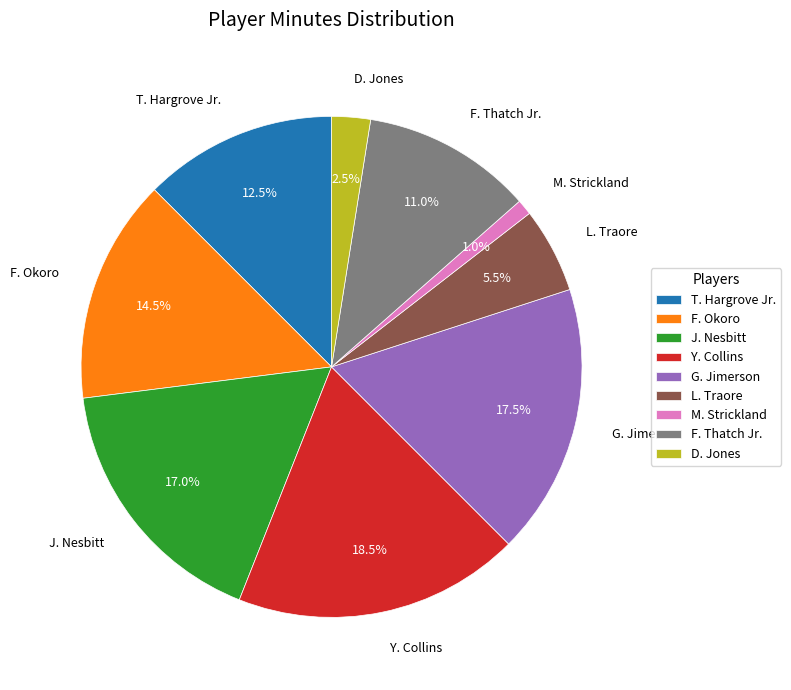

Does G. Jimerson represent more than half of the total?

No